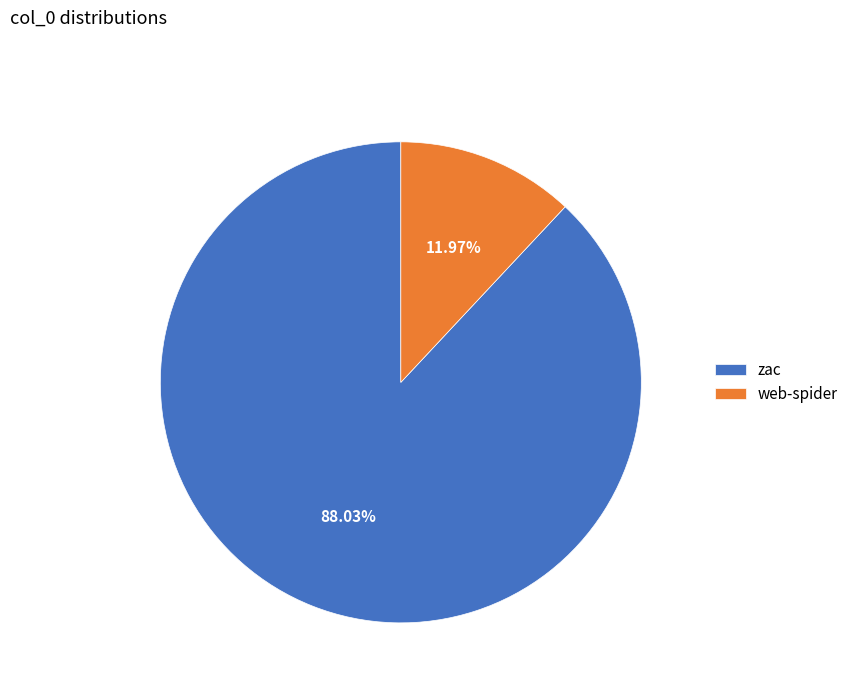

Is there any slice that represents more than half of the pie?

Yes